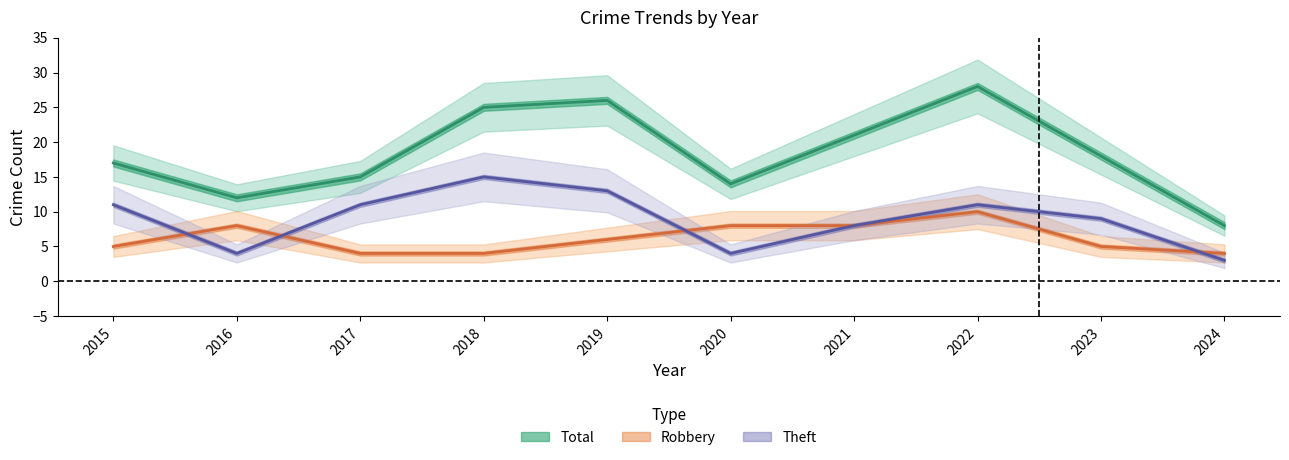

What is the lowest value of the Robbery series?

4